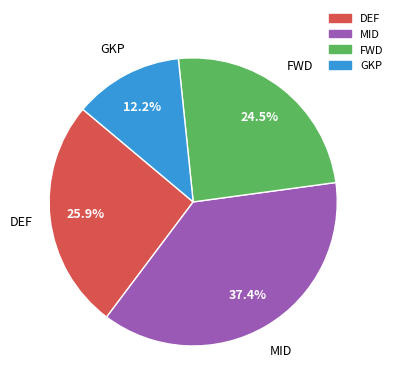

To the nearest percent, what portion does GKP represent?

12%